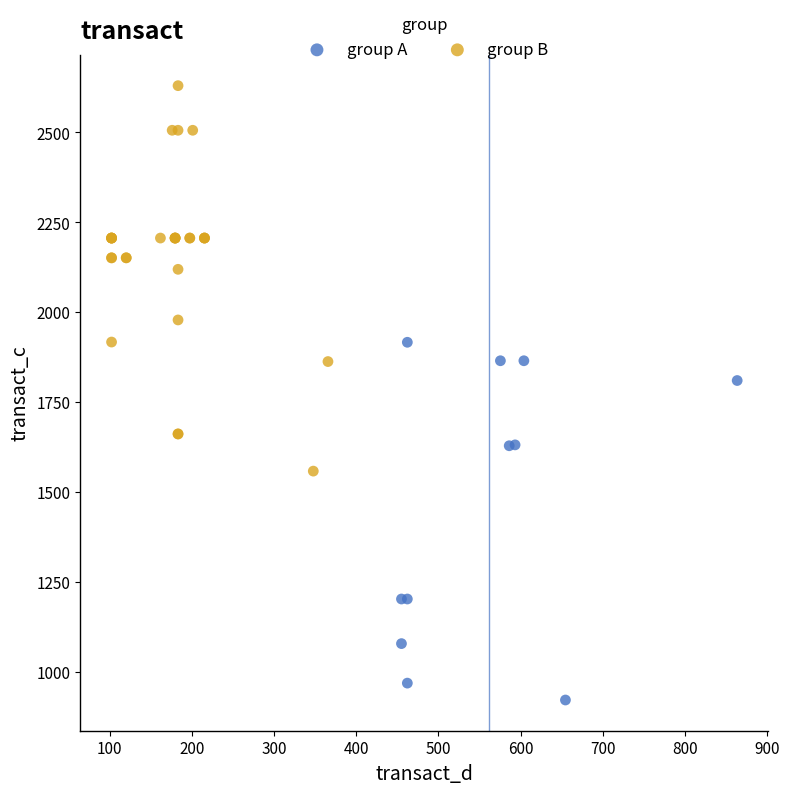

Which series reaches the maximum Y coordinate?

group B